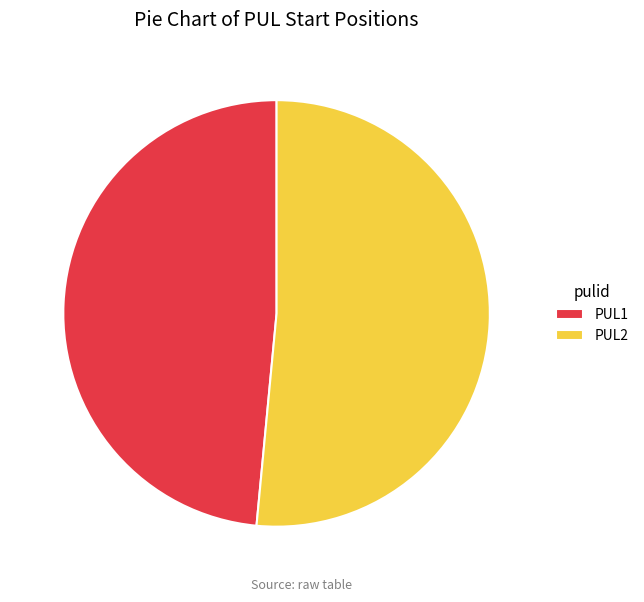

Does PUL1 represent more than half of the total?

No